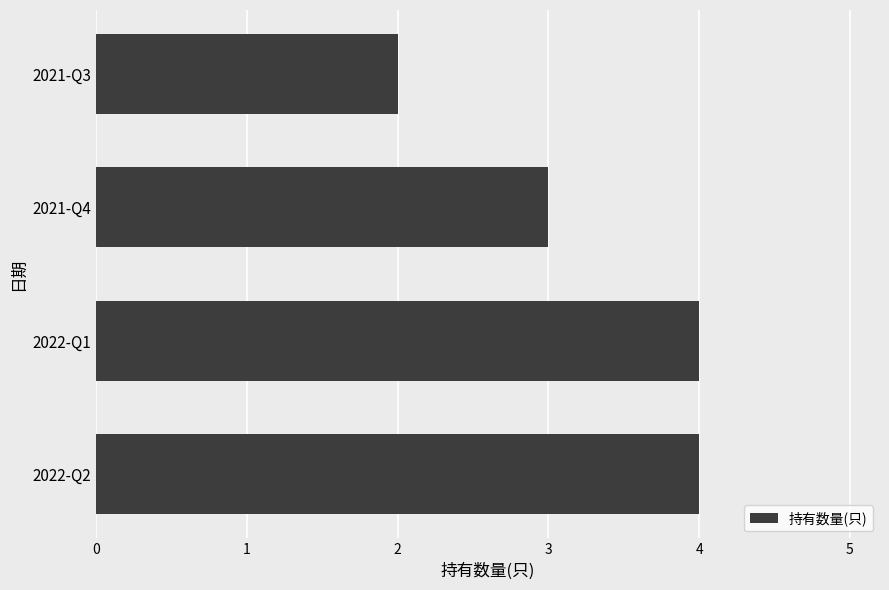

How many categories are shown in the chart?

4